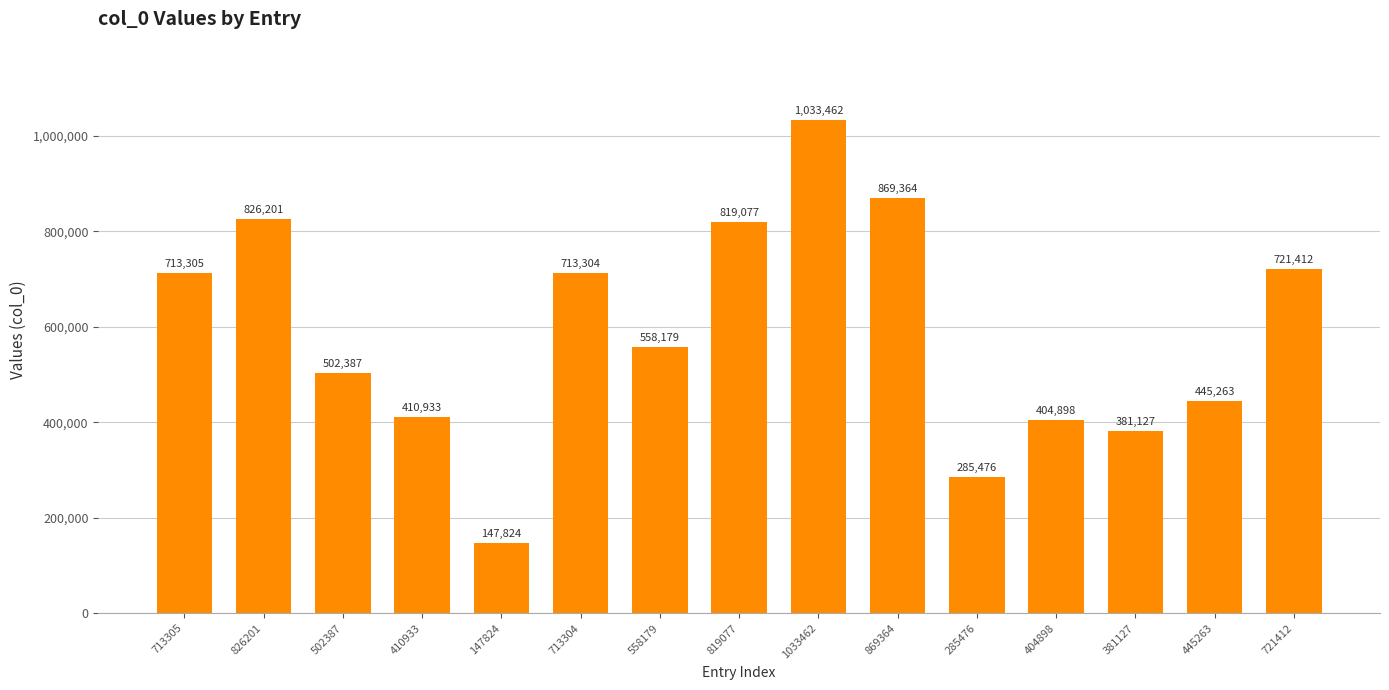

Reading right to left, list all the values displayed in this chart.

721412	445263	381127	404898	285476	869364	1033462	819077	558179	713304	147824	410933	502387	826201	713305